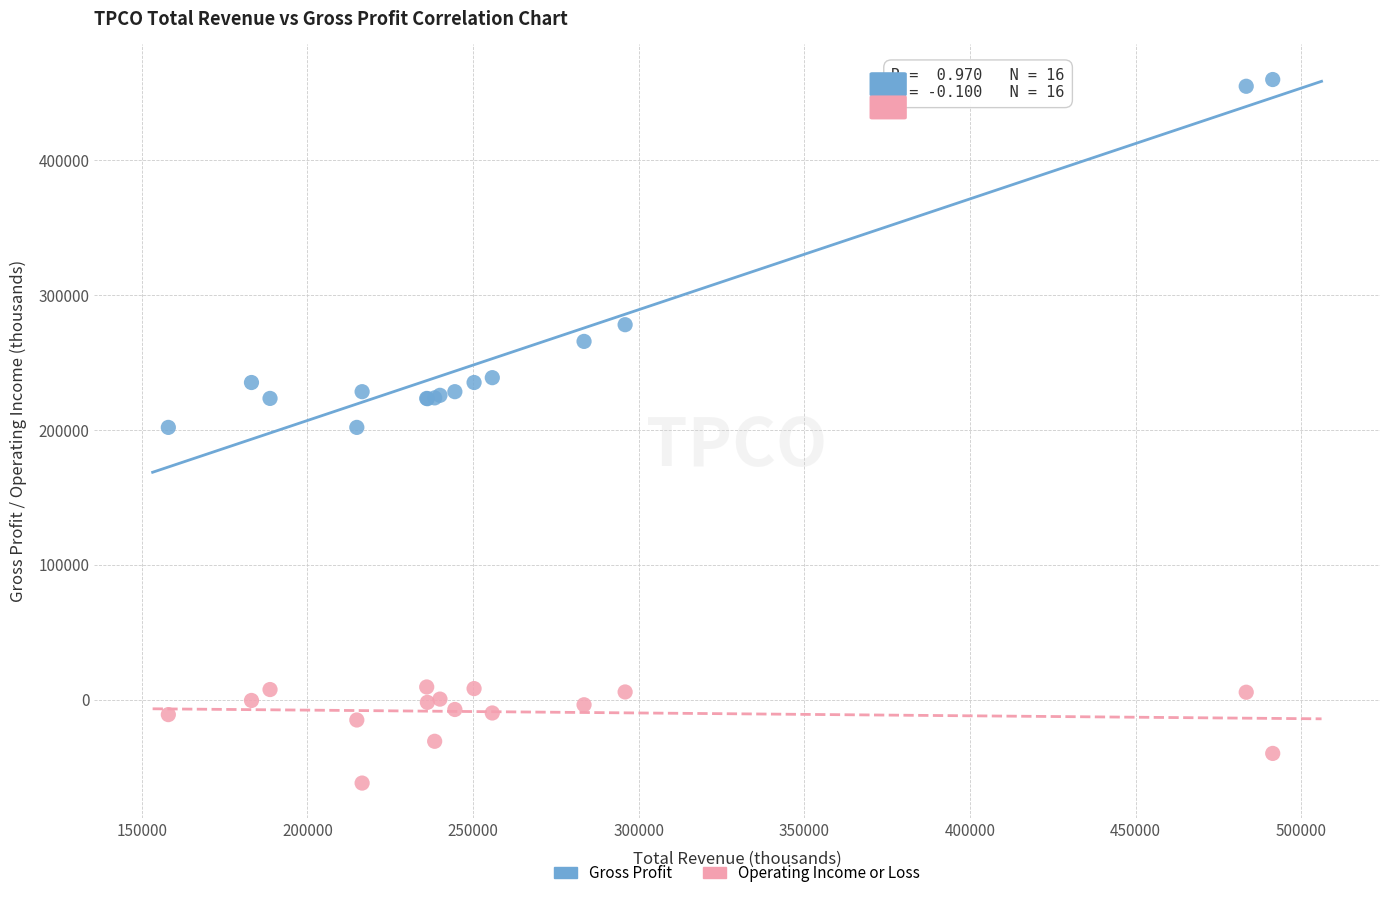

Which series has the widest spread of Y values?

Gross Profit